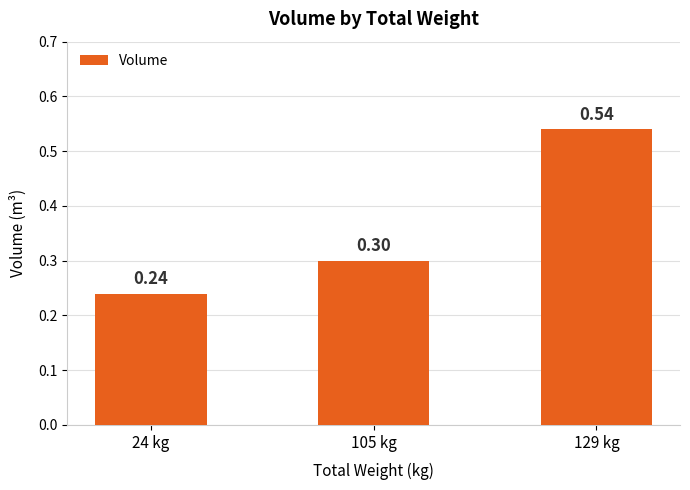

Where is the data nearest to the value 0?

24 kg